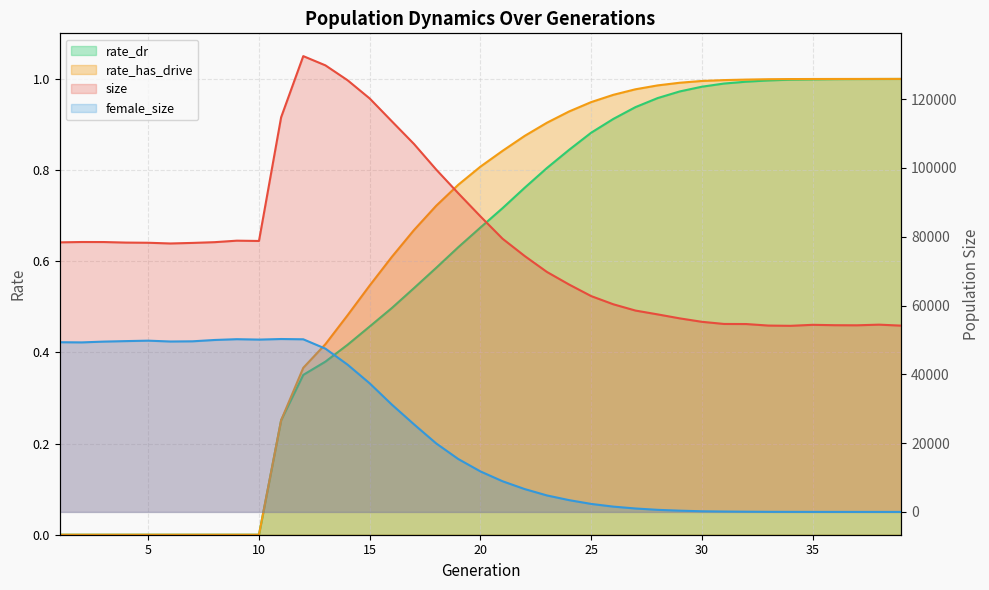

The rate_has_drive series shows 1.0 at 34. True or false?

True